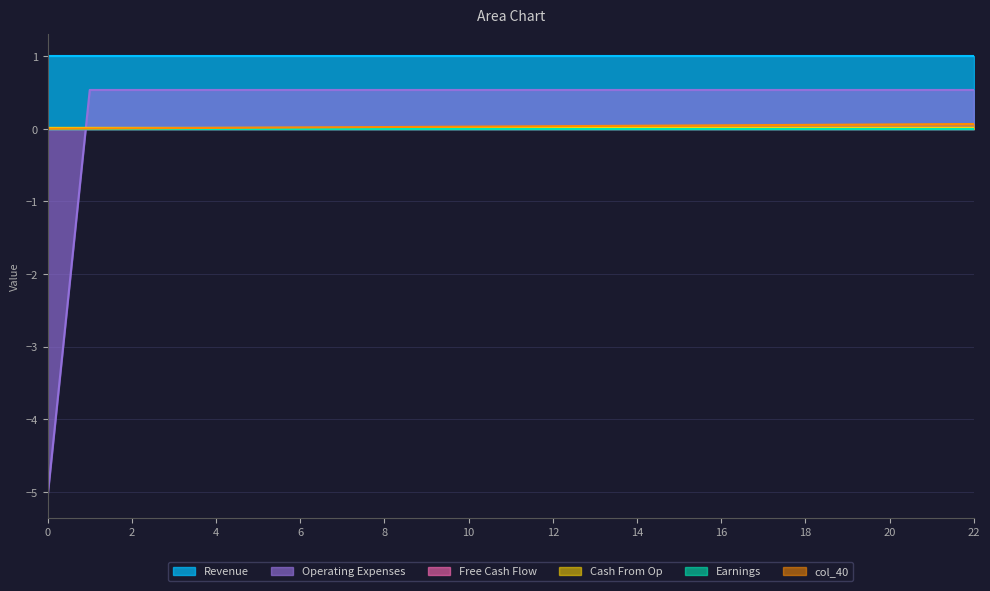

Which series changed the most between 5 and 21?

col_40